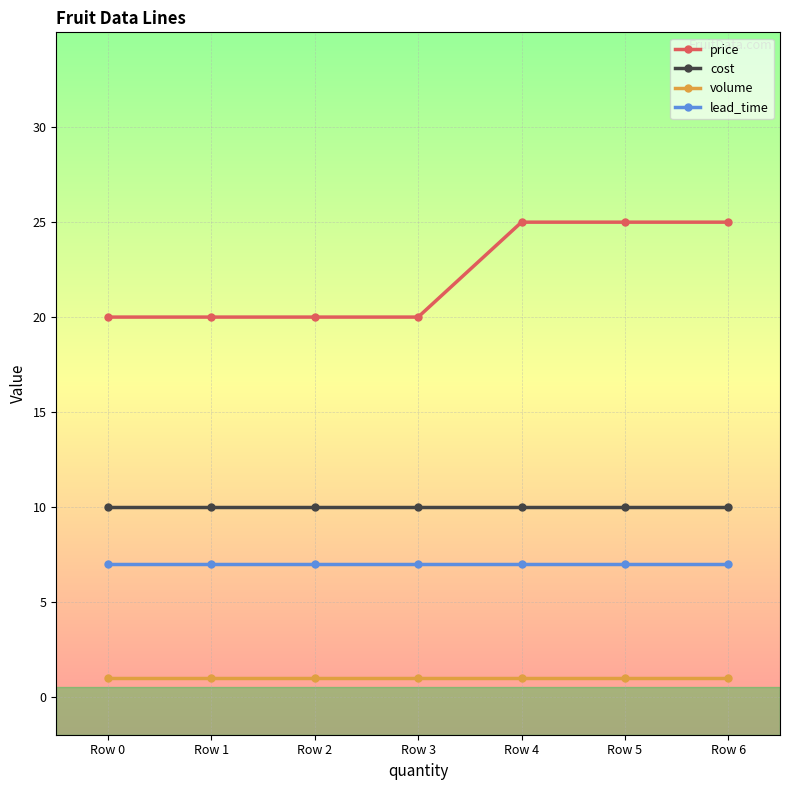

What are all the series names shown in the legend?

price, cost, volume, lead_time